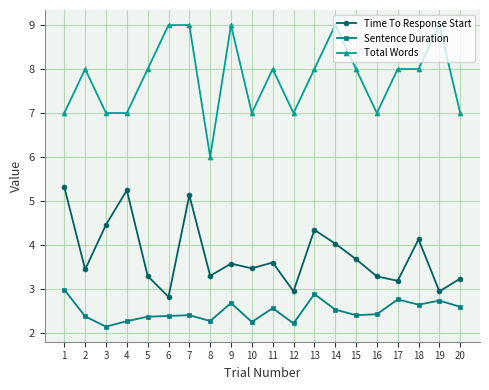

What is the average value of the Sentence Duration series?

2.5